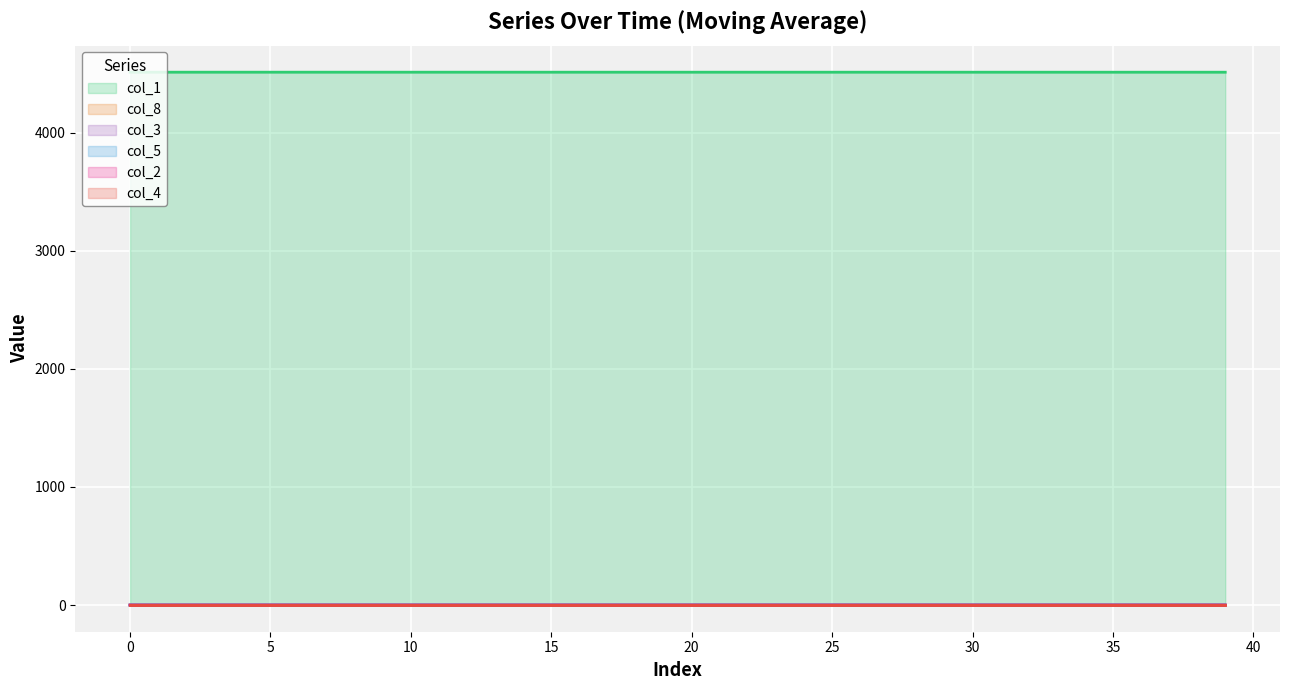

Which series has the largest total across all categories?

col_1